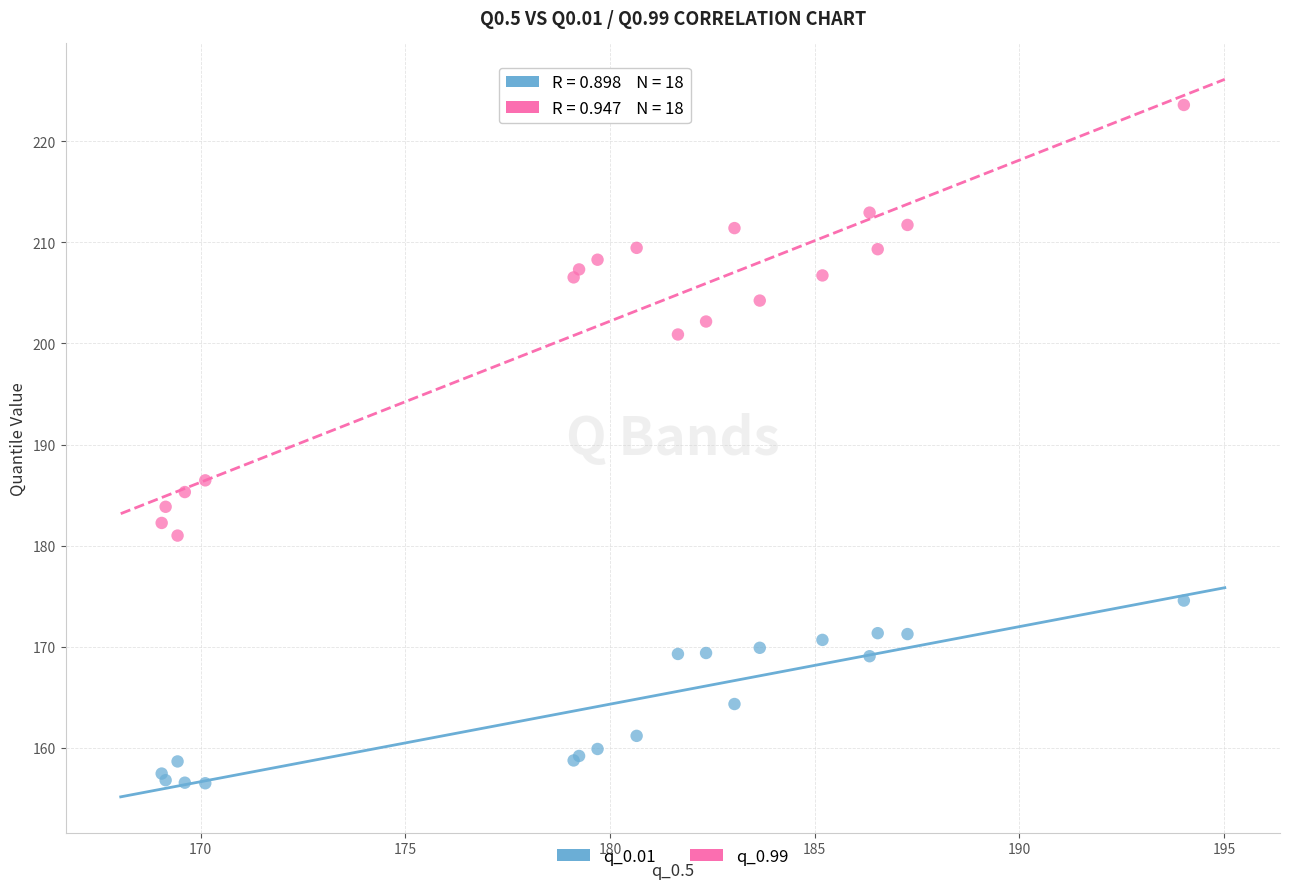

Which series contains the lowest Y value?

q_0.01